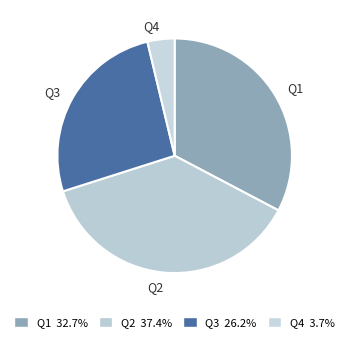

Does Q4 represent more than half of the total?

No